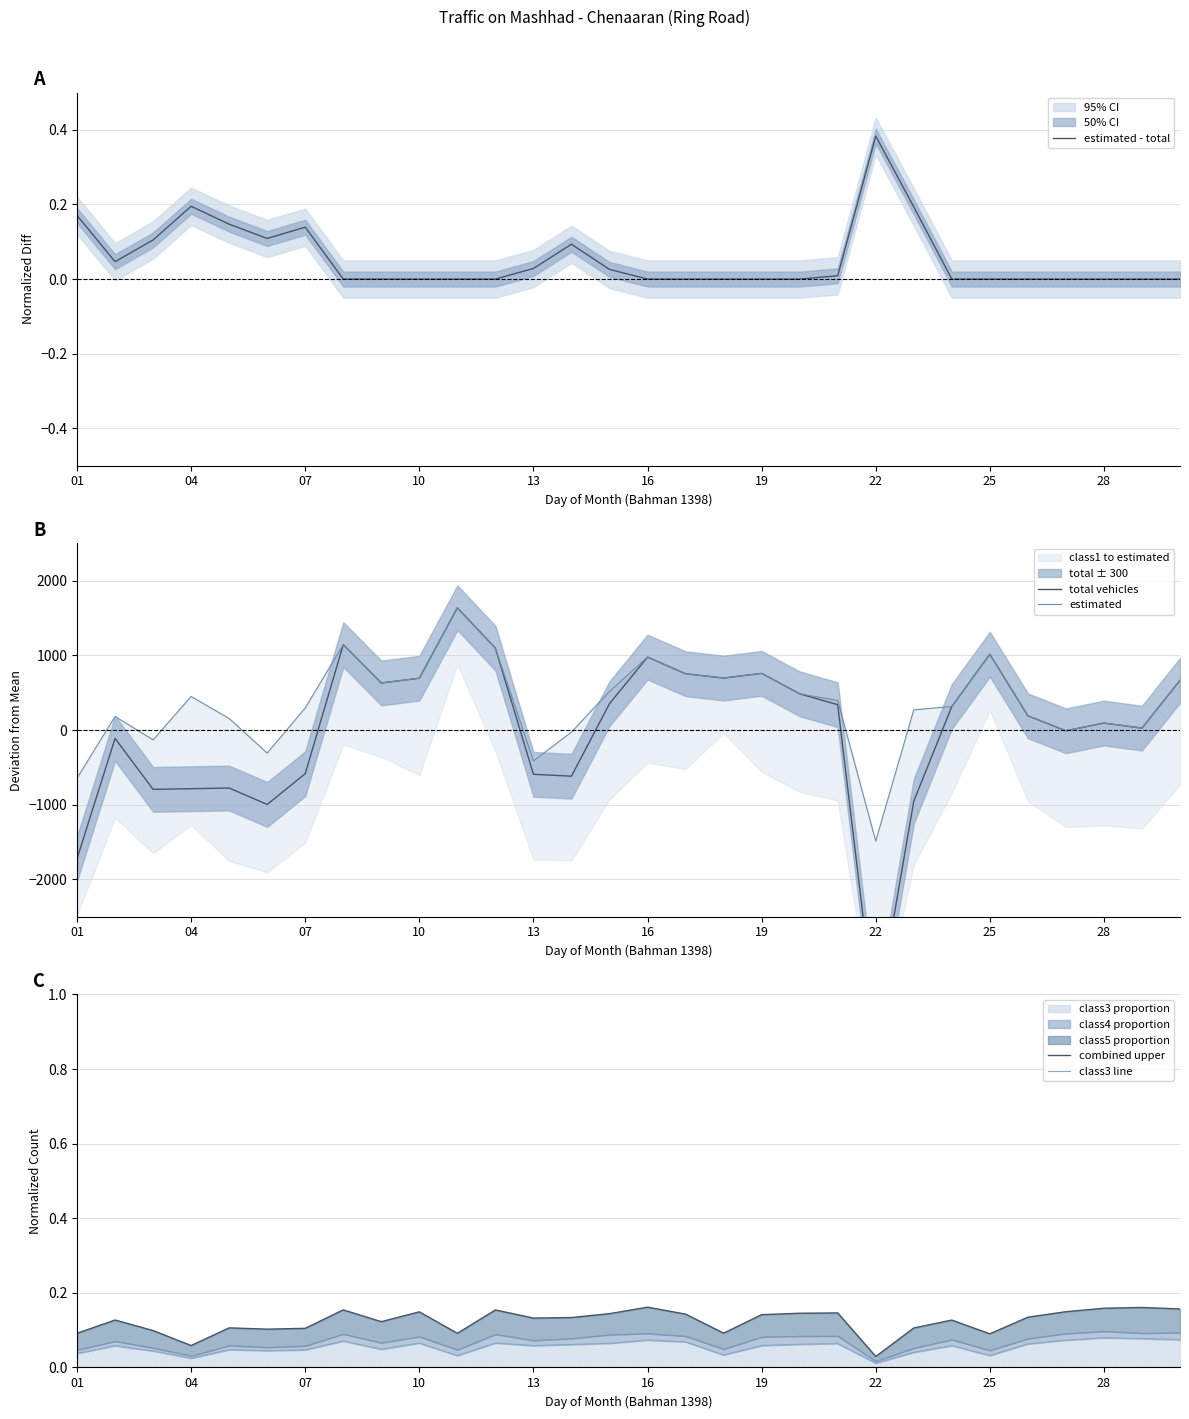

How many distinct data groups are displayed?

5